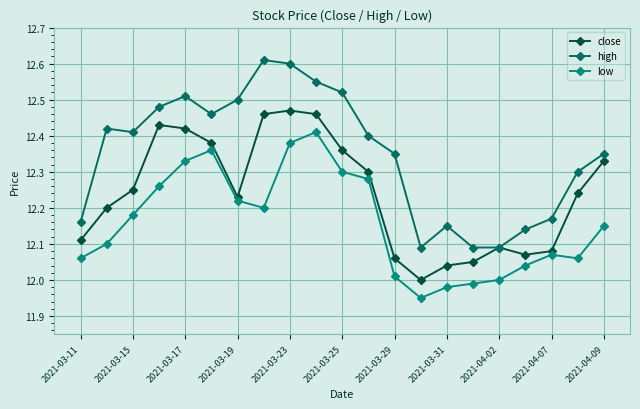

Rank the series by their maximum value, from highest to lowest.

high, close, low